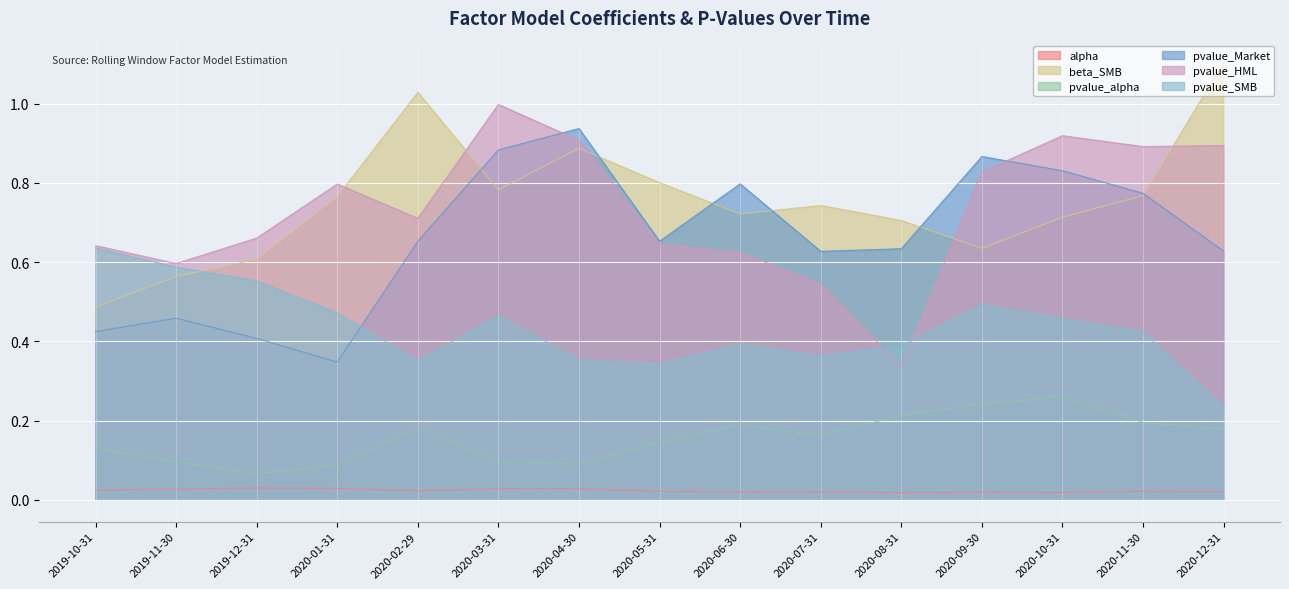

How many pvalue_alpha values are between 0 and 1?

15